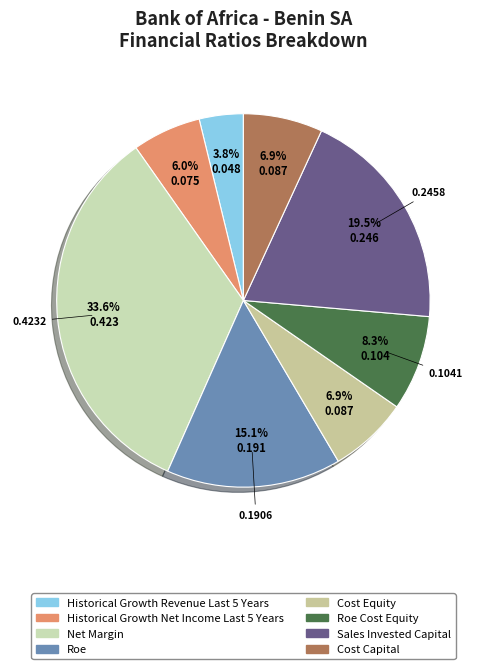

Rank the categories by value from lowest to highest.

historical_growth_revenue_last_5_years, historical_growth_net_income_last_5_years, cost_equity, cost_capital, roe_cost_equity, roe, sales_invested_capital, net_margin